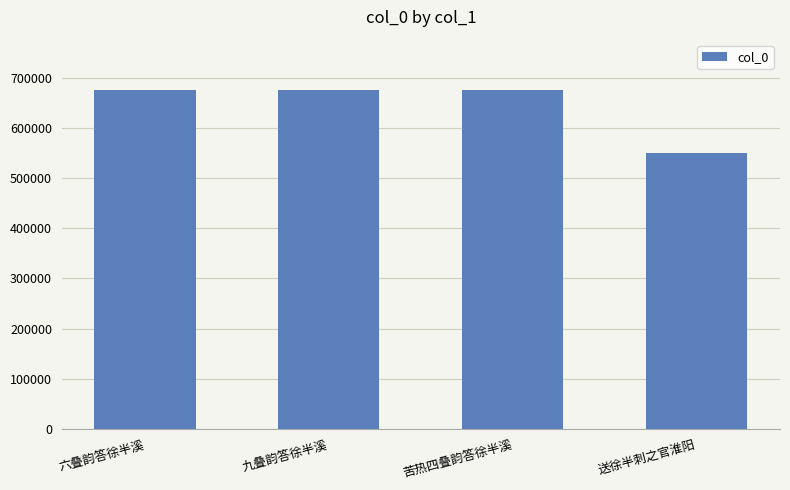

What is the greatest value displayed?

675774